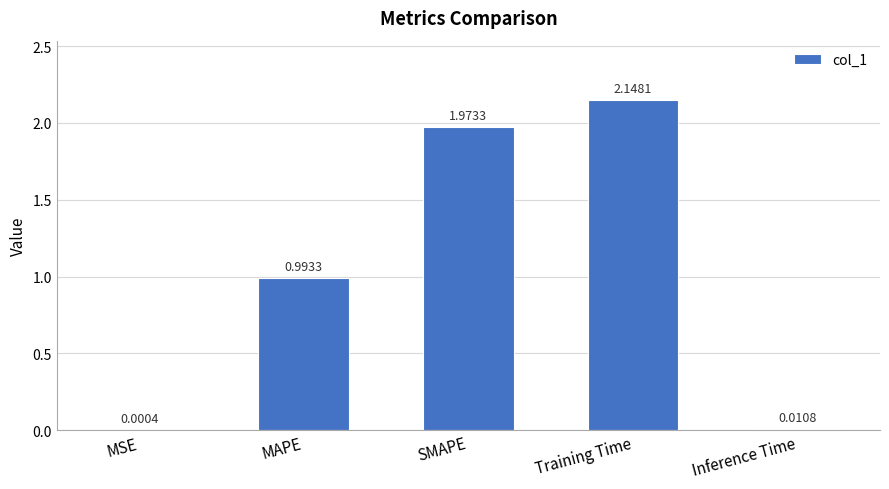

Which has a higher value, Training Time or Inference Time?

Training Time